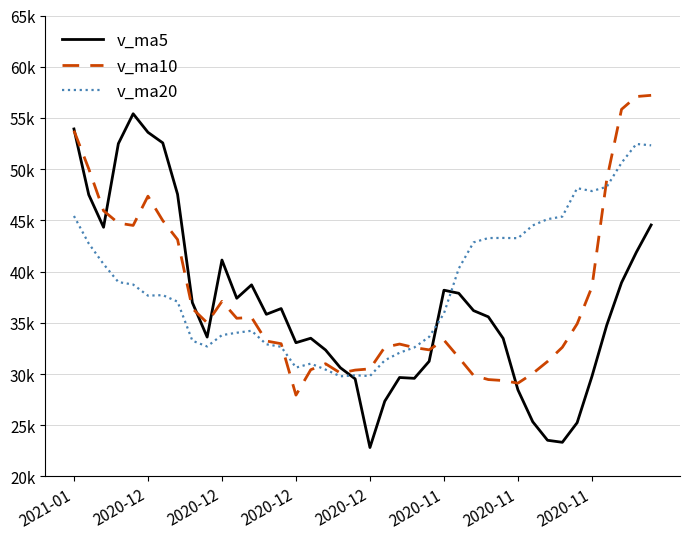

List the series in order of their peak value, highest first.

v_ma10, v_ma5, v_ma20